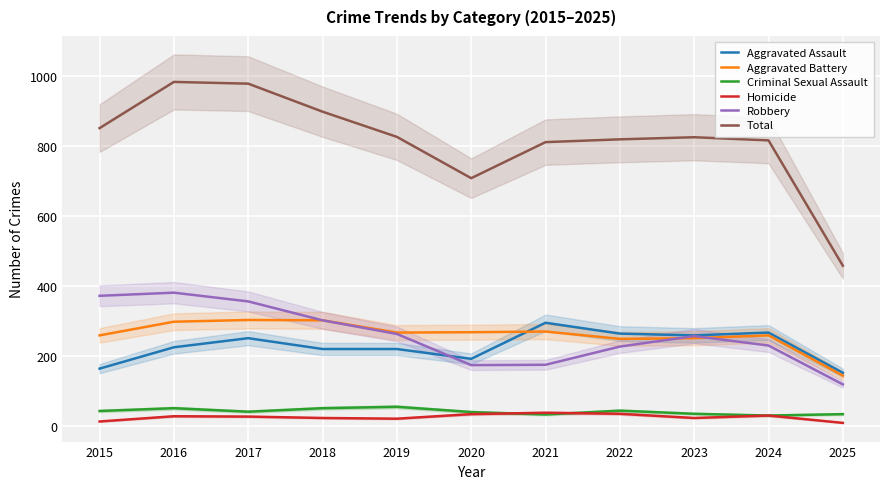

At how many categories does at least one series exceed 303?

11